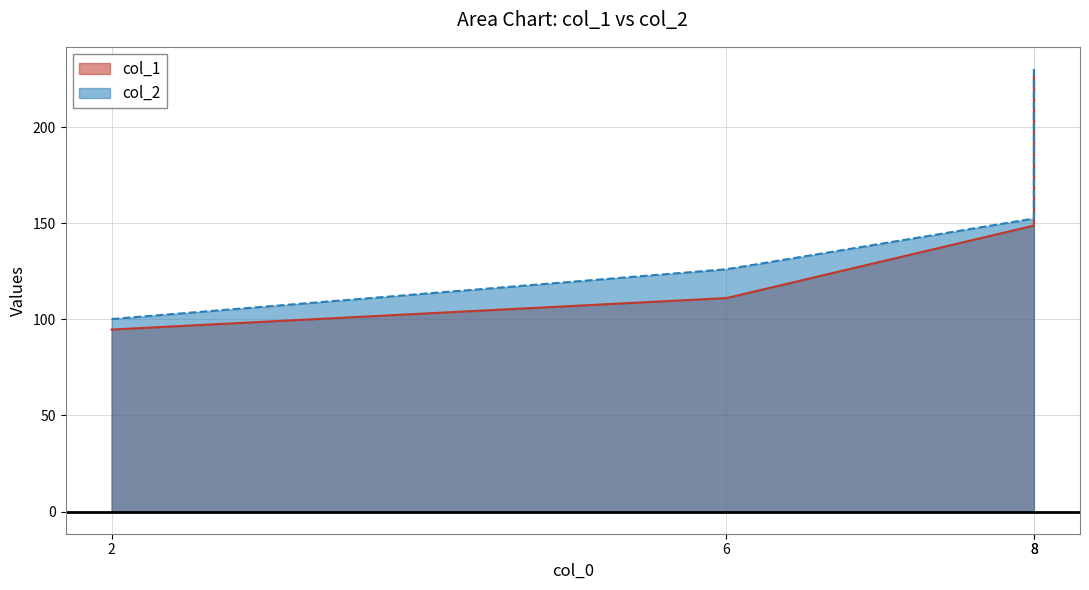

What are all the series names shown in the legend?

col_1, col_2